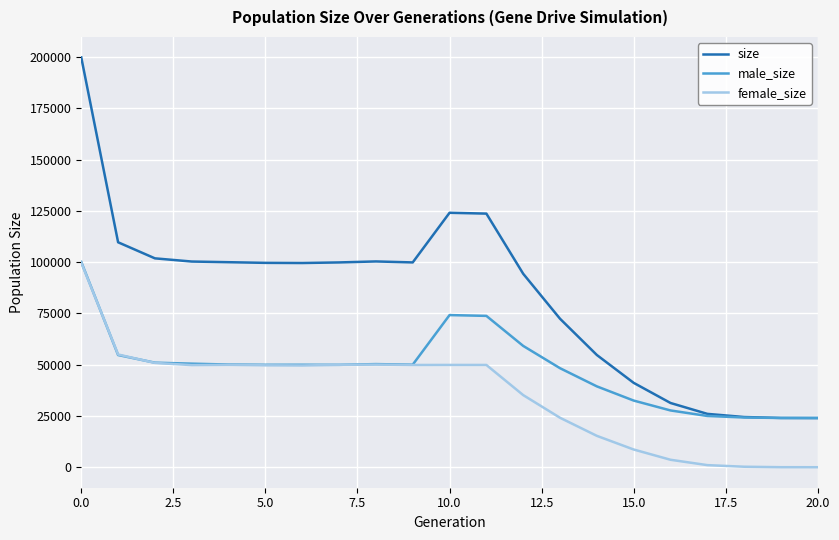

What is the minimum value for size?

24000